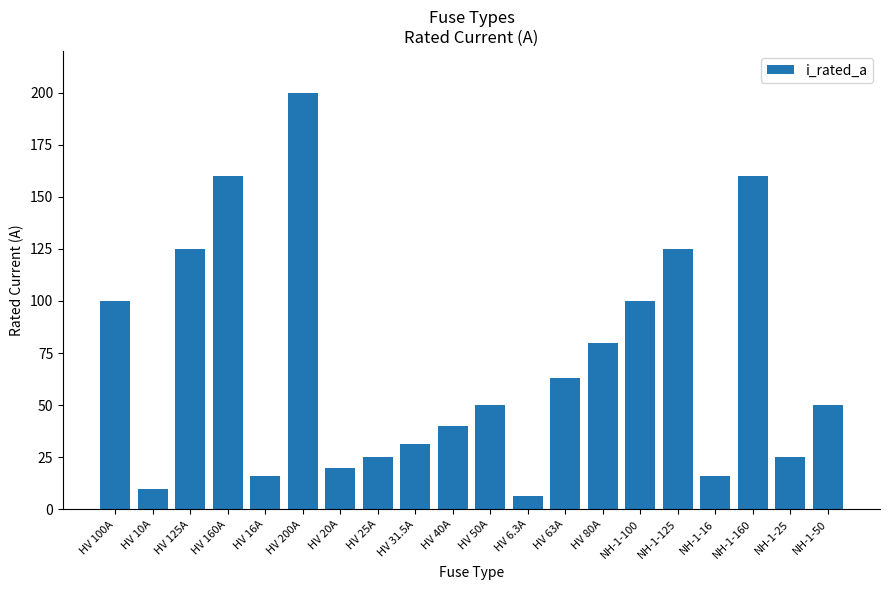

Count the number of categories in the chart.

20